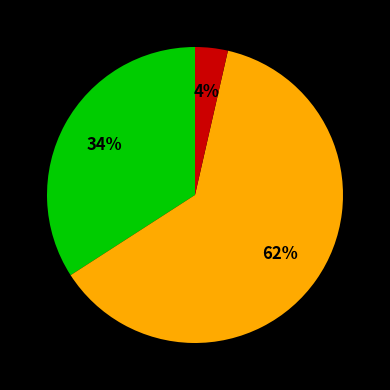

To the nearest percent, what is the average slice percentage?

33%